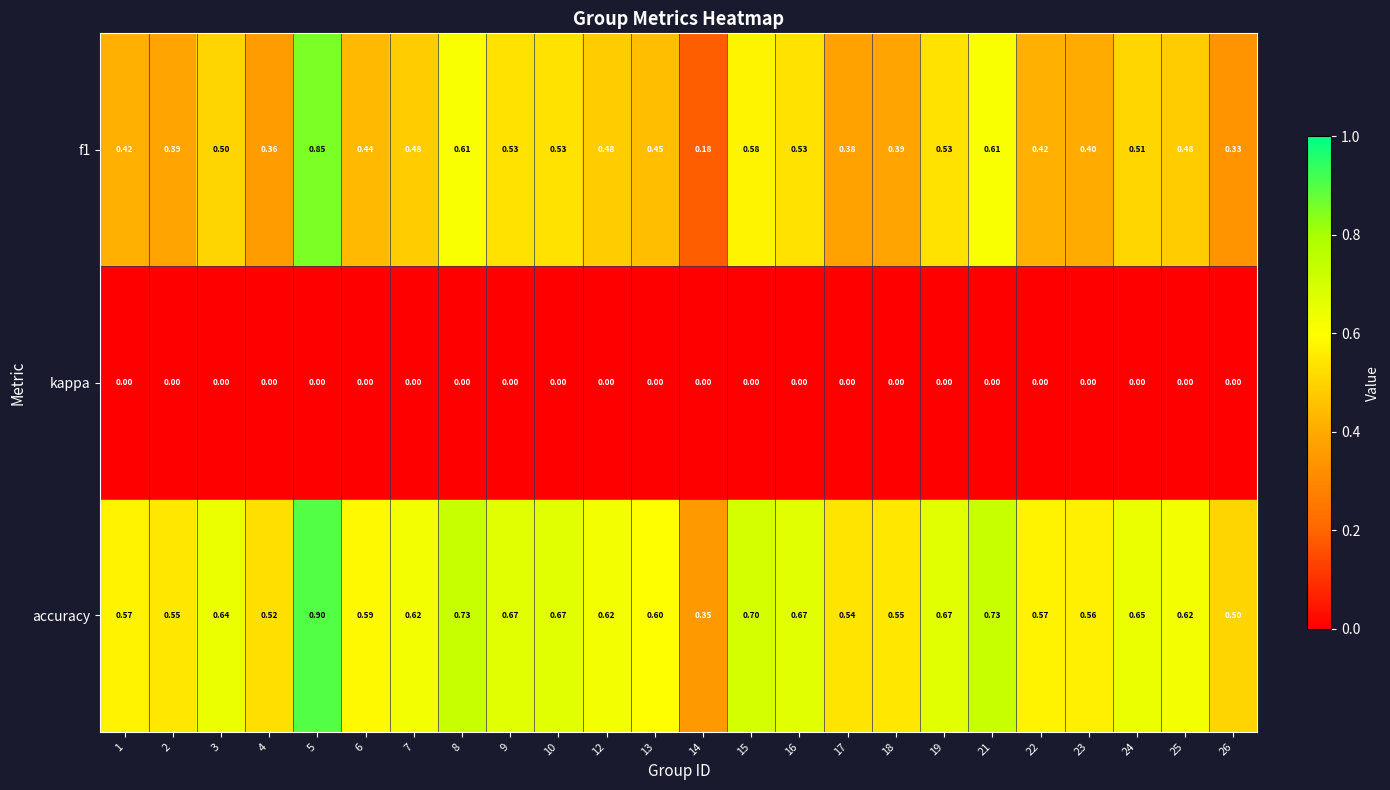

Is the value of kappa at 12 greater than the value of accuracy at 15?

No